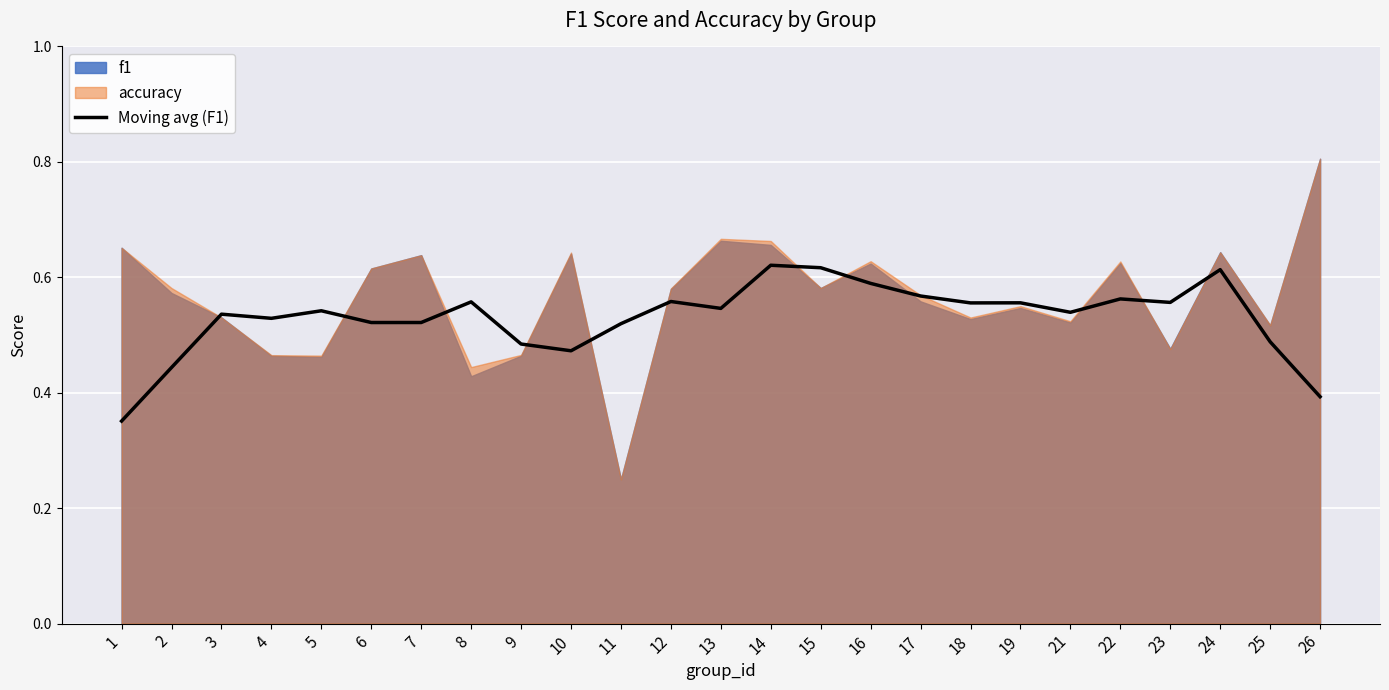

The value of Moving avg (F1) at 7 is 0.9. True or false?

False